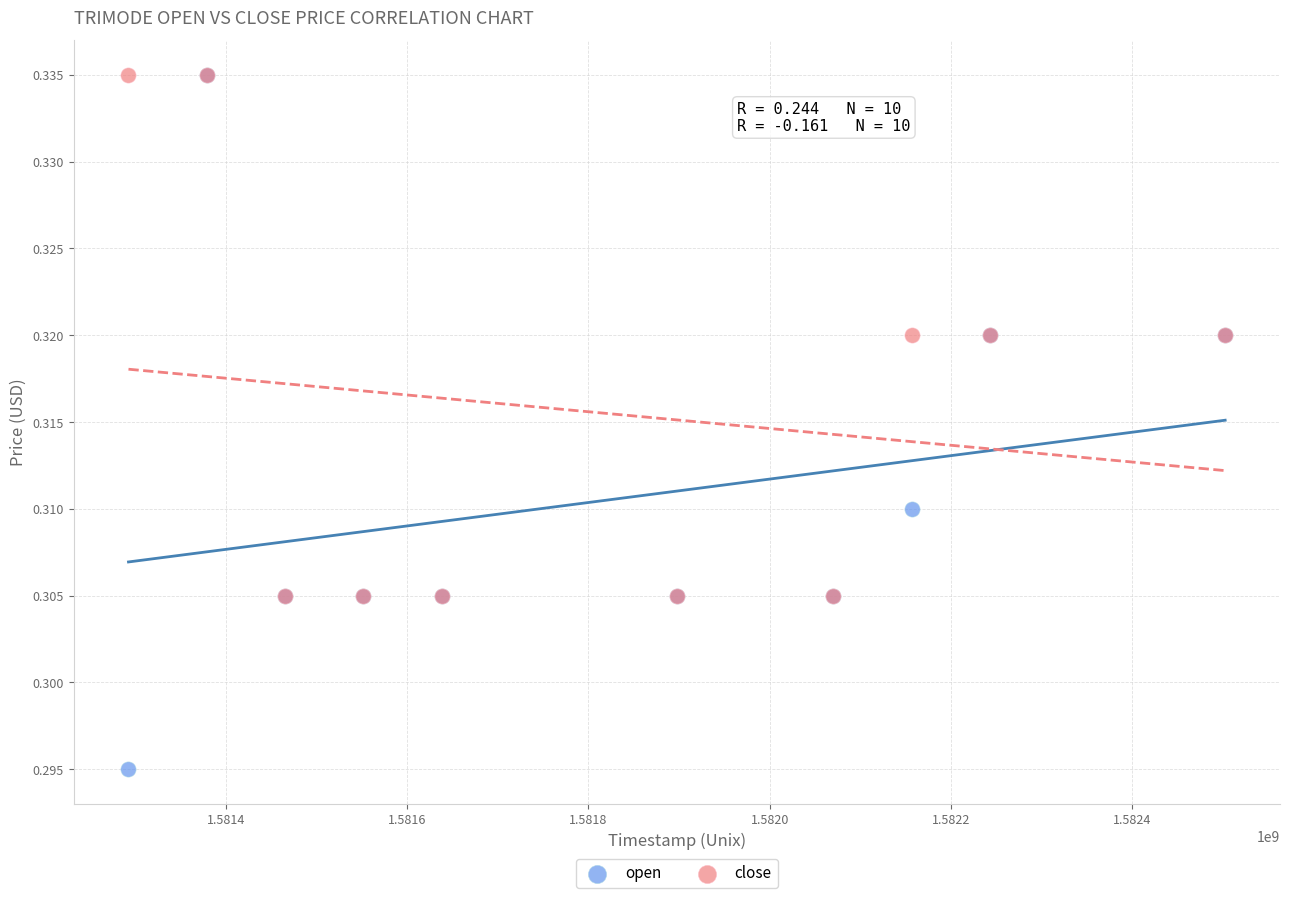

What are all the series names shown in the legend?

open, close